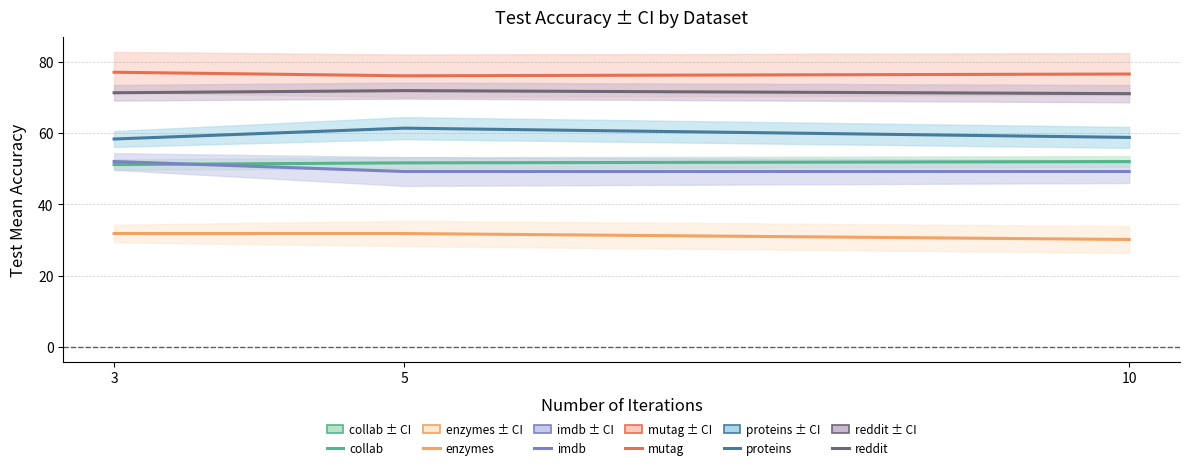

Does the chart display data point markers on the line(s)?

No